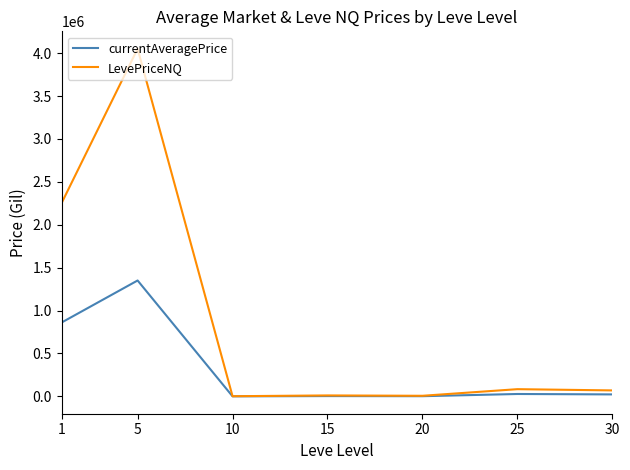

Between 15 and 30, which series saw the biggest shift?

LevePriceNQ